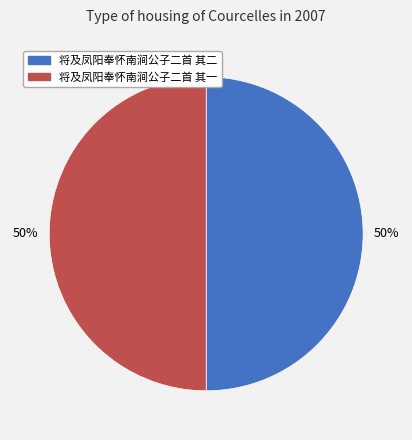

Count the number of slices in the pie.

2